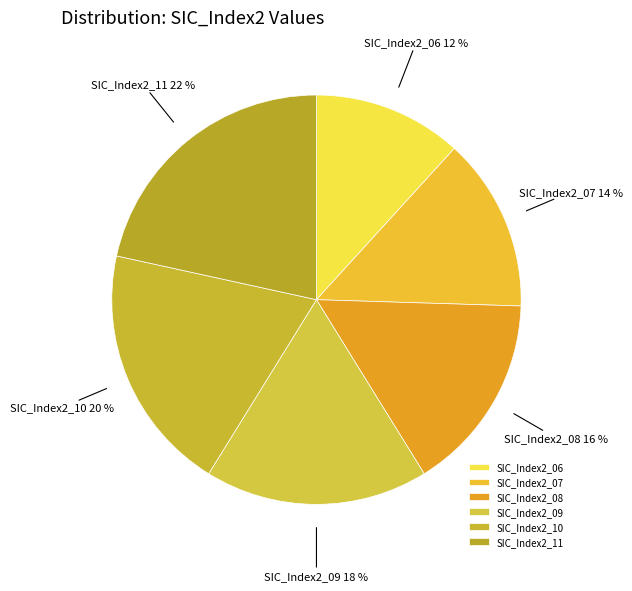

Approximately how many times larger is the value at SIC_Index2_08 compared to SIC_Index2_09?

0.9